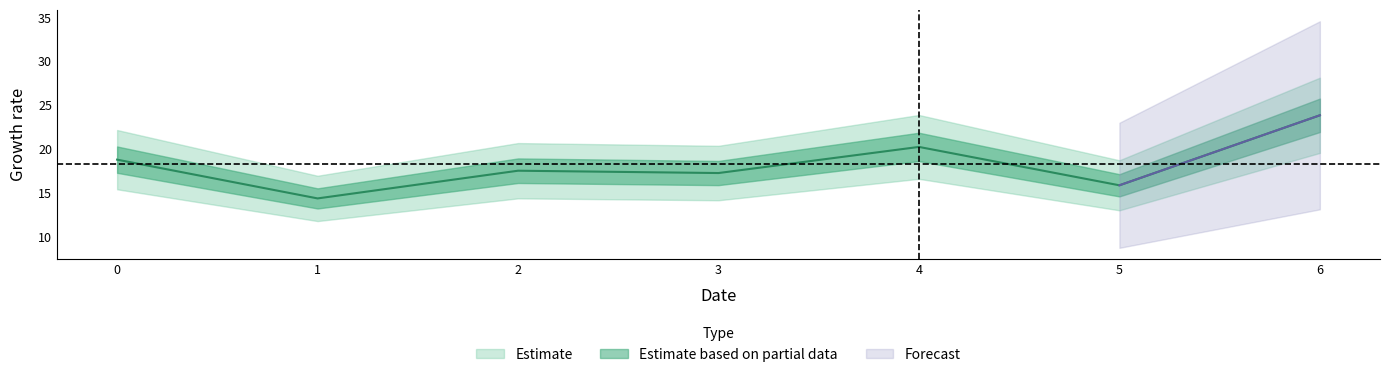

The value at 1 is 14.4. True or false?

True